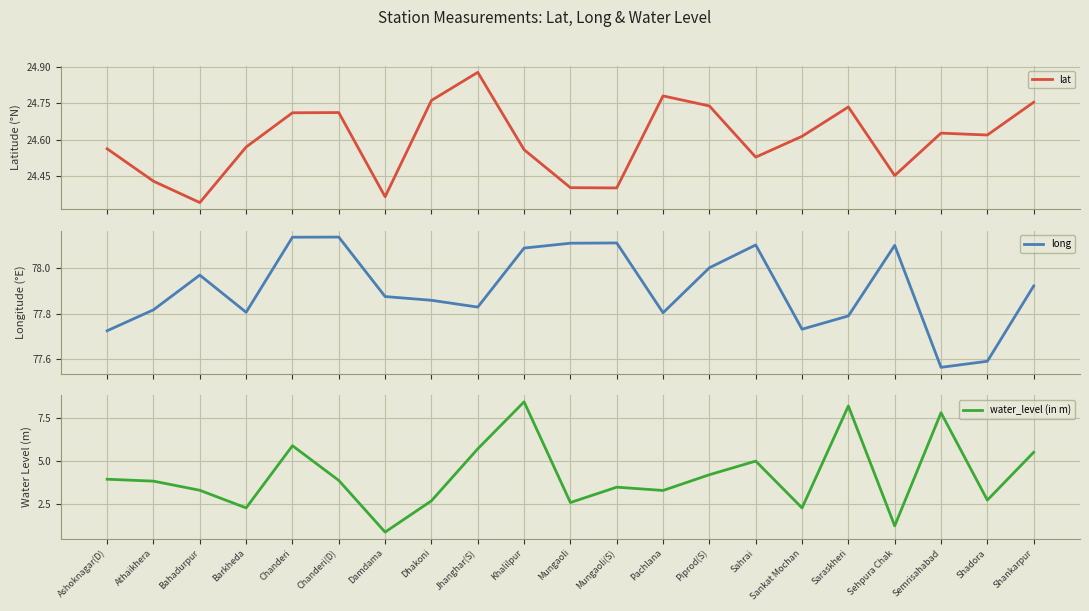

Reading left to right, list all the values displayed in this chart.

lat: 24.6	24.4	24.3	24.6	24.7	24.7	24.4	24.8	24.9	24.6	24.4	24.4	24.8	24.7	24.5	24.6	24.7	24.5	24.6	24.6	24.8
long: 77.7	77.8	78.0	77.8	78.1	78.1	77.9	77.9	77.8	78.1	78.1	78.1	77.8	78.0	78.1	77.7	77.8	78.1	77.6	77.6	77.9
water_level (in m): 4.0	3.9	3.3	2.3	5.9	3.9	0.9	2.7	5.7	8.4	2.6	3.5	3.3	4.2	5.0	2.3	8.2	1.3	7.8	2.8	5.5